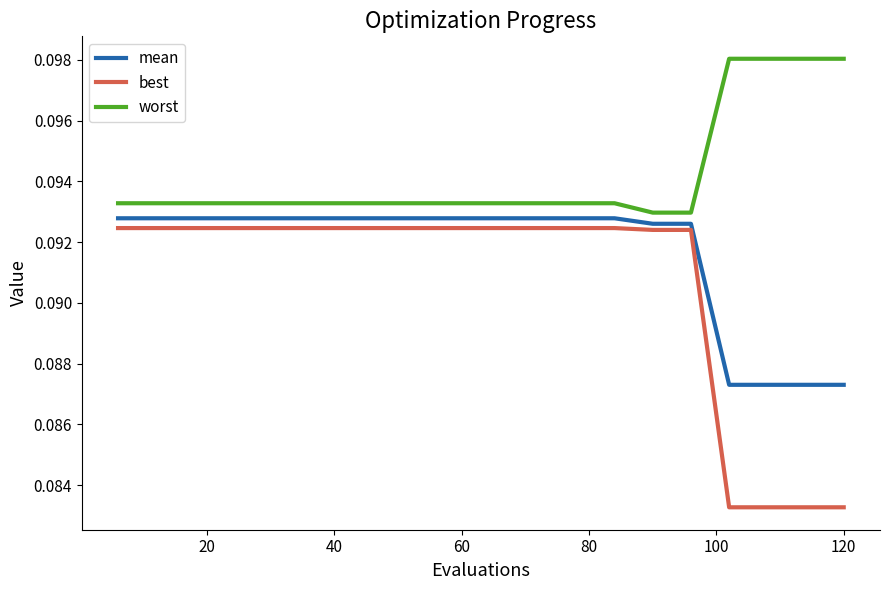

True or false: worst and best cross at least once.

False